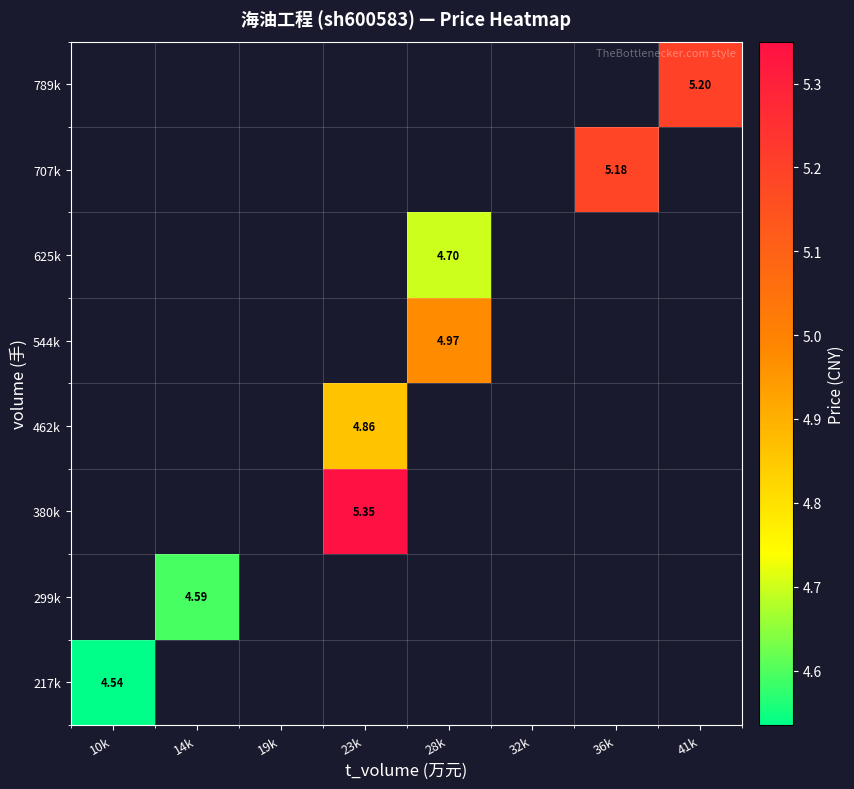

The value of 217k at 10k is 3.1. True or false?

False